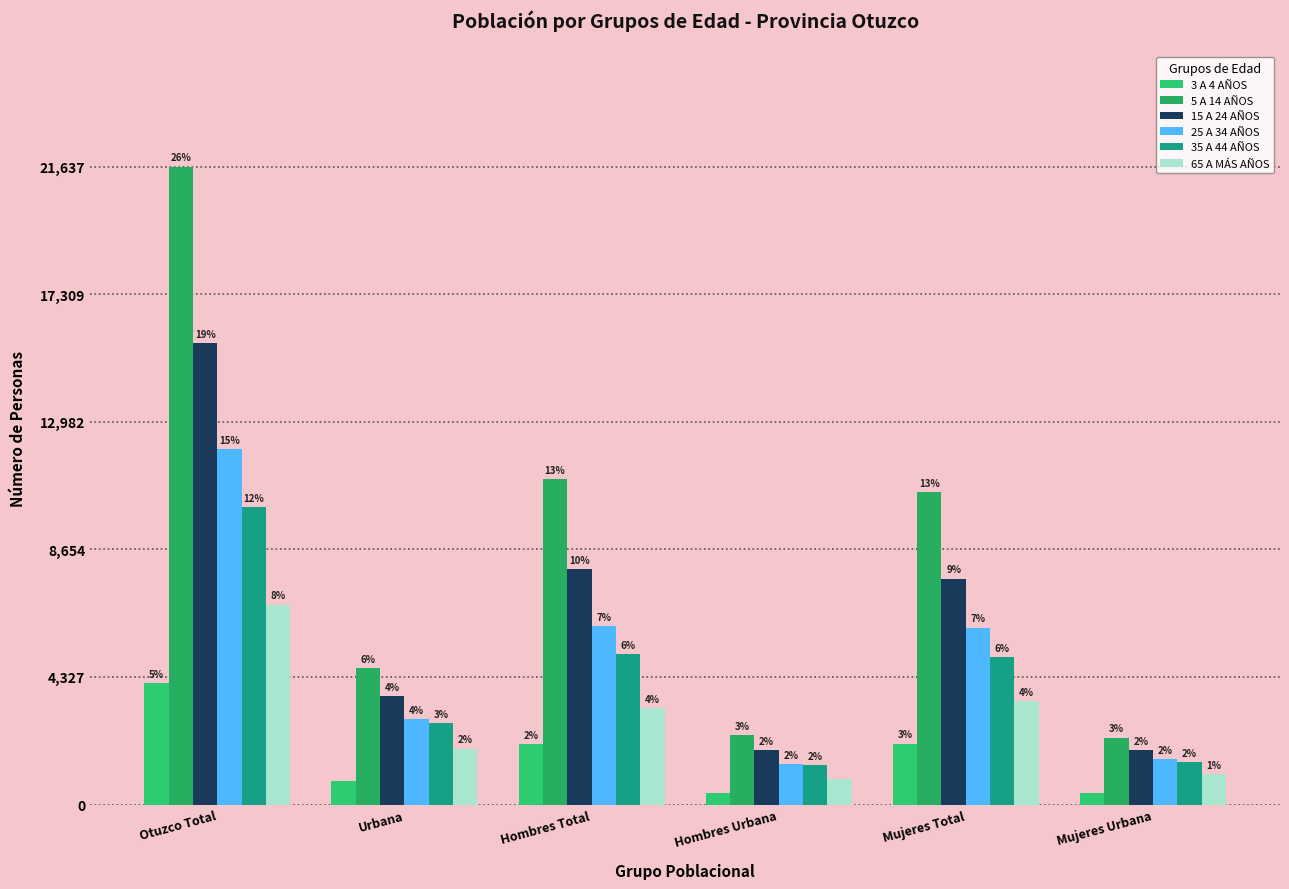

How many groups of bars are there?

6